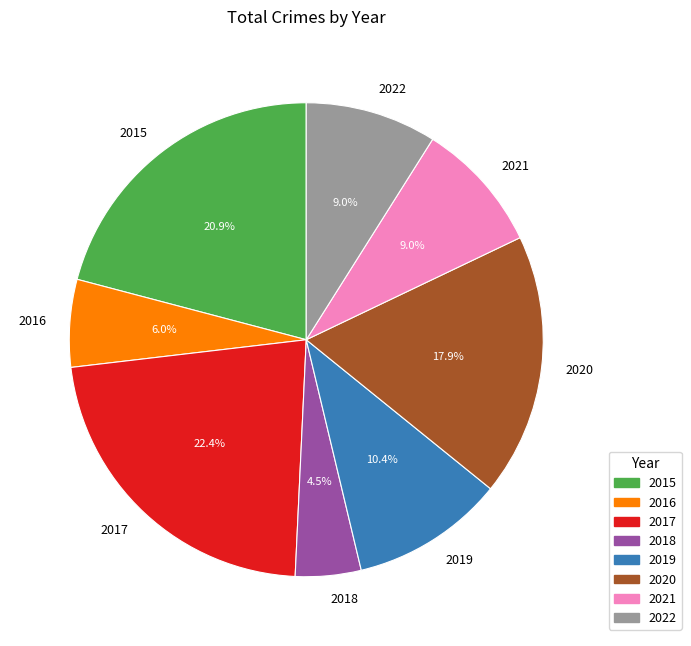

To the nearest percent, what is the average slice percentage?

12%